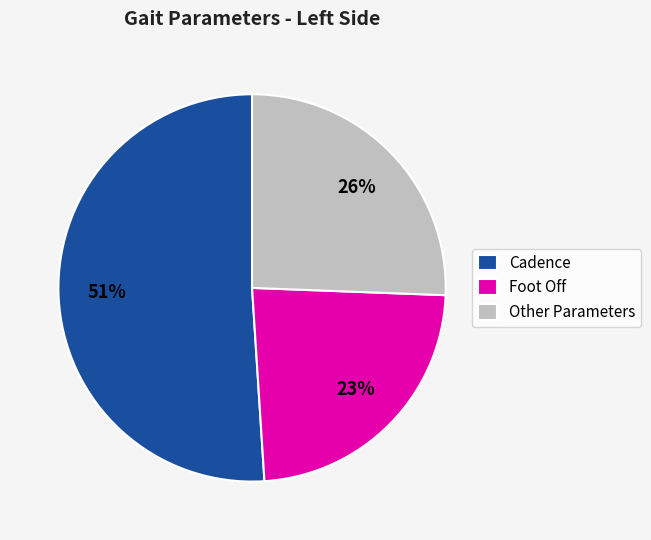

How many segments does this pie chart have?

3